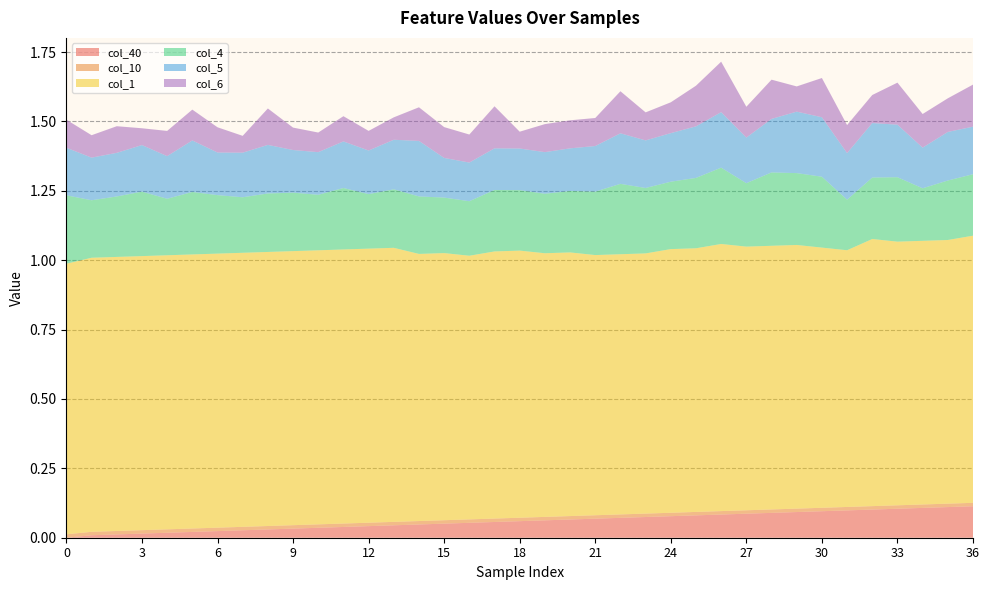

Reading left to right, list all the values displayed in this chart.

col_40: 0.0	0.0	0.0	0.0	0.0	0.0	0.0	0.0	0.0	0.0	0.0	0.0	0.0	0.0	0.0	0.1	0.1	0.1	0.1	0.1	0.1	0.1	0.1	0.1	0.1	0.1	0.1	0.1	0.1	0.1	0.1	0.1	0.1	0.1	0.1	0.1	0.1
col_10: 0.0	0.0	0.0	0.0	0.0	0.0	0.0	0.0	0.0	0.0	0.0	0.0	0.0	0.0	0.0	0.0	0.0	0.0	0.0	0.0	0.0	0.0	0.0	0.0	0.0	0.0	0.0	0.0	0.0	0.0	0.0	0.0	0.0	0.0	0.0	0.0	0.0
col_1: 1.0	1.0	1.0	1.0	1.0	1.0	1.0	1.0	1.0	1.0	1.0	1.0	1.0	1.0	1.0	1.0	1.0	1.0	1.0	1.0	1.0	0.9	0.9	0.9	1.0	1.0	1.0	1.0	1.0	1.0	0.9	0.9	1.0	1.0	1.0	1.0	1.0
col_4: 0.2	0.2	0.2	0.2	0.2	0.2	0.2	0.2	0.2	0.2	0.2	0.2	0.2	0.2	0.2	0.2	0.2	0.2	0.2	0.2	0.2	0.2	0.3	0.2	0.2	0.3	0.3	0.2	0.3	0.3	0.3	0.2	0.2	0.2	0.2	0.2	0.2
col_5: 0.2	0.2	0.2	0.2	0.2	0.2	0.2	0.2	0.2	0.2	0.2	0.2	0.2	0.2	0.2	0.1	0.1	0.1	0.1	0.1	0.2	0.2	0.2	0.2	0.2	0.2	0.2	0.2	0.2	0.2	0.2	0.2	0.2	0.2	0.1	0.2	0.2
col_6: 0.1	0.1	0.1	0.1	0.1	0.1	0.1	0.1	0.1	0.1	0.1	0.1	0.1	0.1	0.1	0.1	0.1	0.2	0.1	0.1	0.1	0.1	0.2	0.1	0.1	0.1	0.2	0.1	0.1	0.1	0.1	0.1	0.1	0.2	0.1	0.1	0.2